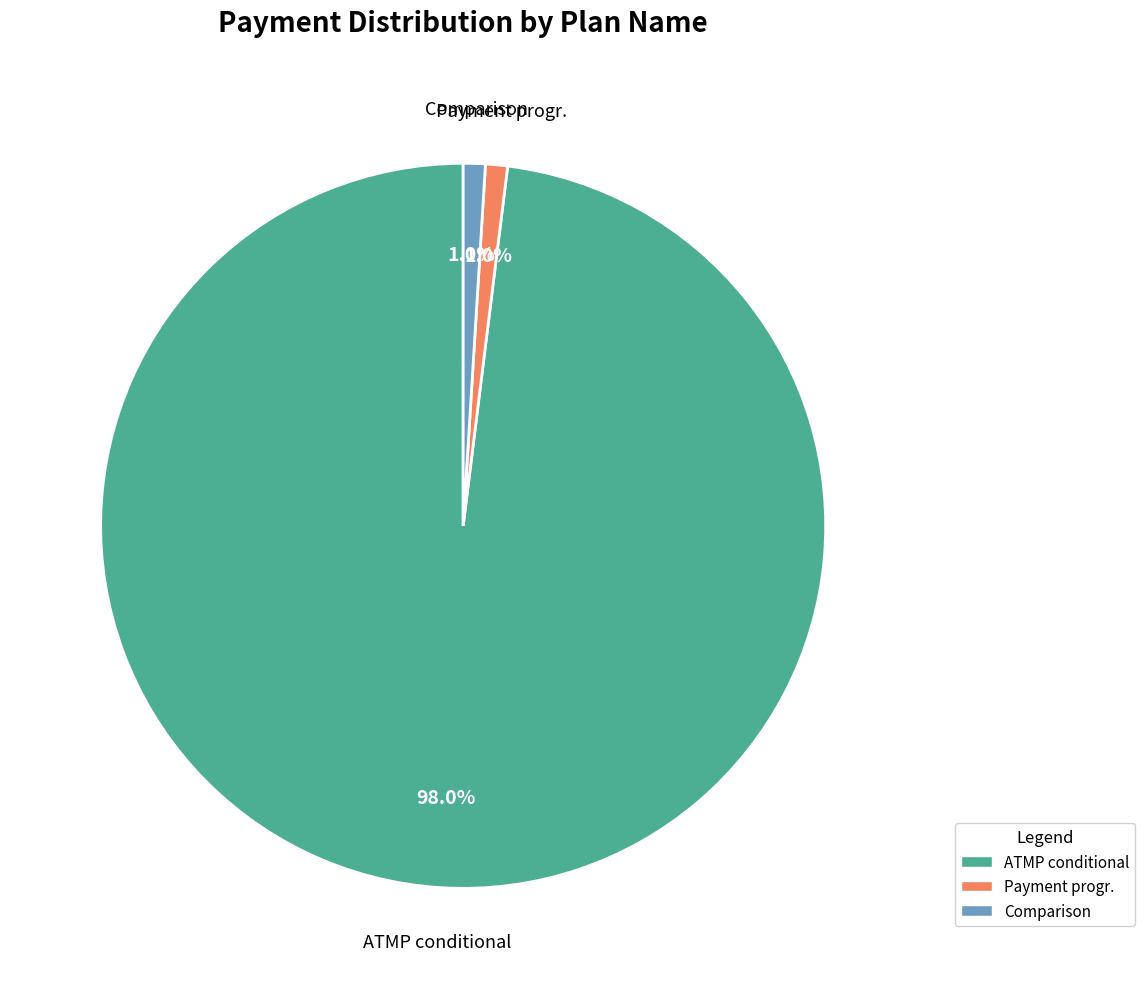

What portion of the pie excludes ATMP conditional?

2.0%